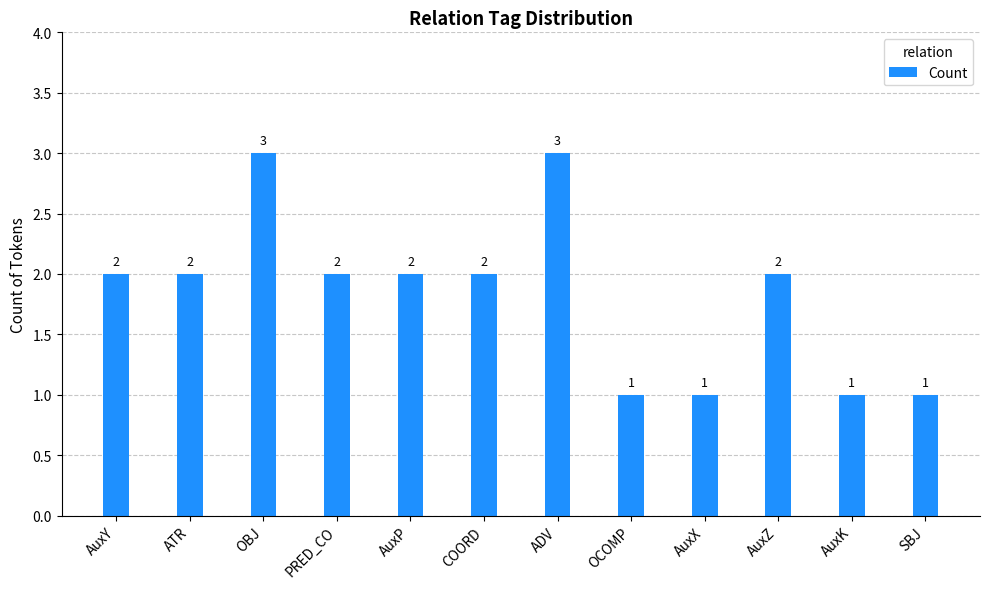

Reading left to right, extract all data points from this chart.

AuxY=2	ATR=2	OBJ=3	PRED_CO=2	AuxP=2	COORD=2	ADV=3	OCOMP=1	AuxX=1	AuxZ=2	AuxK=1	SBJ=1